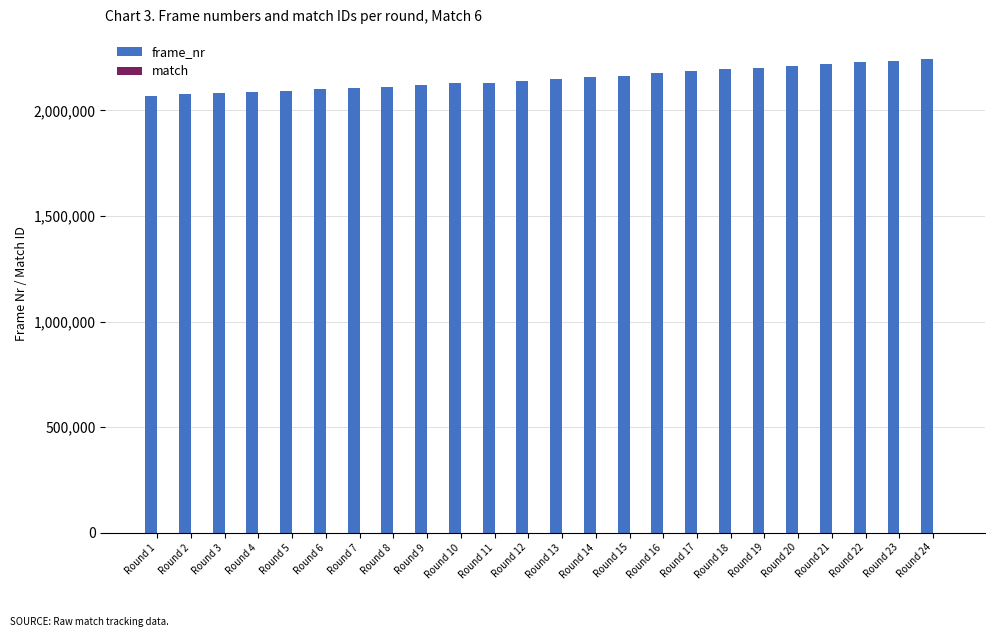

Which series has the largest total across all categories?

frame_nr